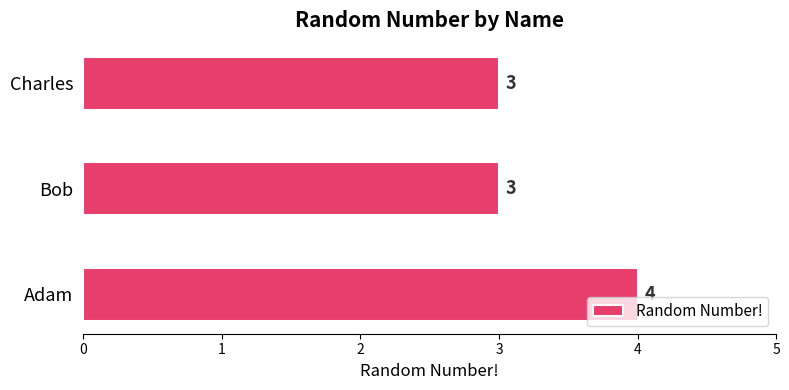

Approximately how many times larger is the value at Adam compared to Bob?

1.3